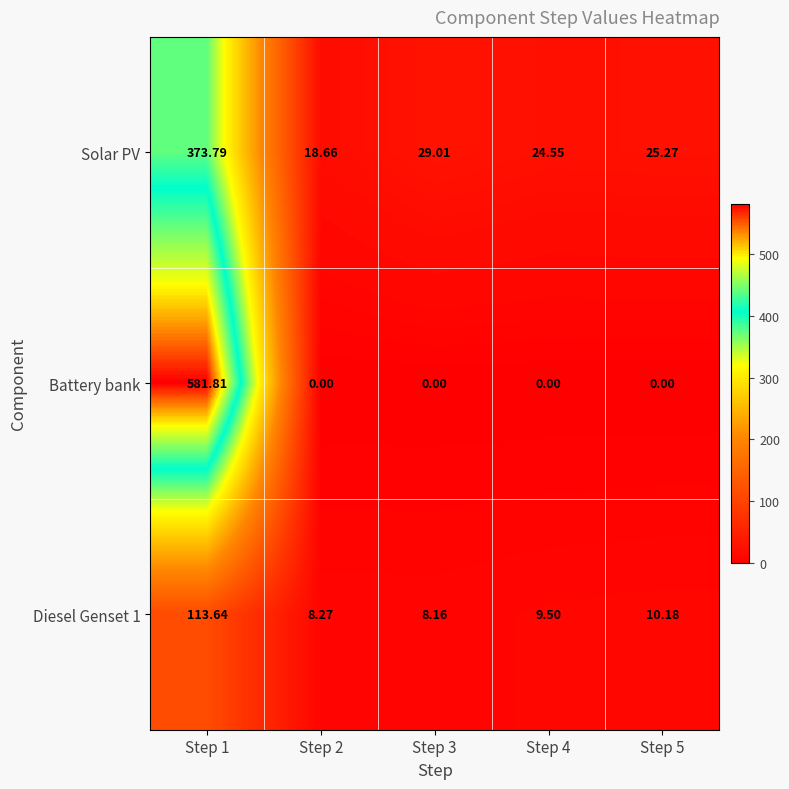

What is the greatest value displayed?

581.8